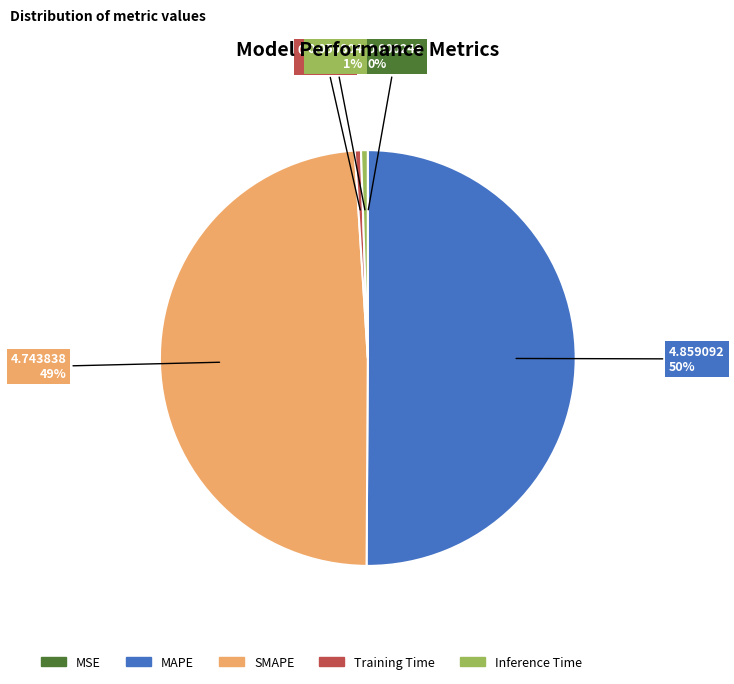

Which slice is the largest?

MAPE